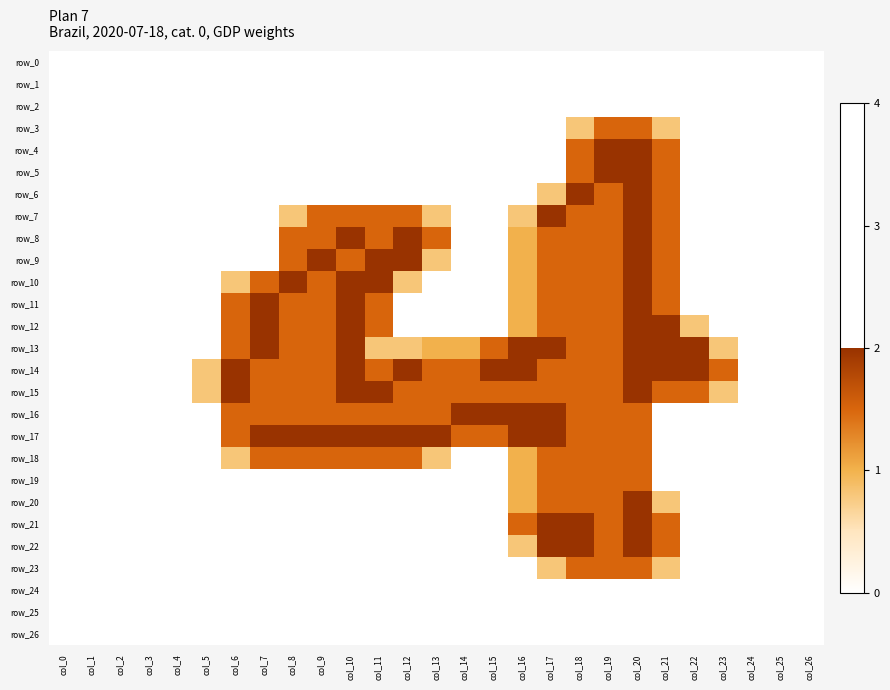

What is the sum of the row_23 values at col_21 and col_0?

0.8